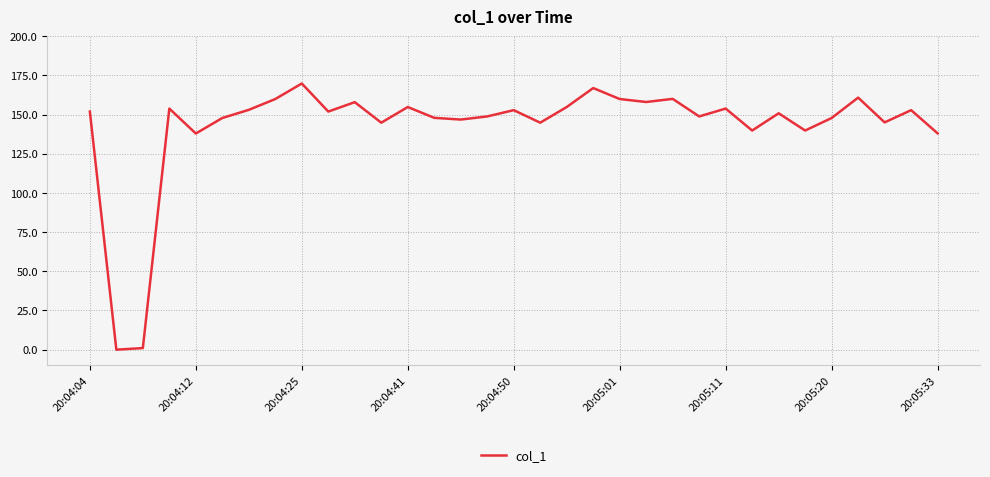

What is the maximum value shown in the chart?

169.8